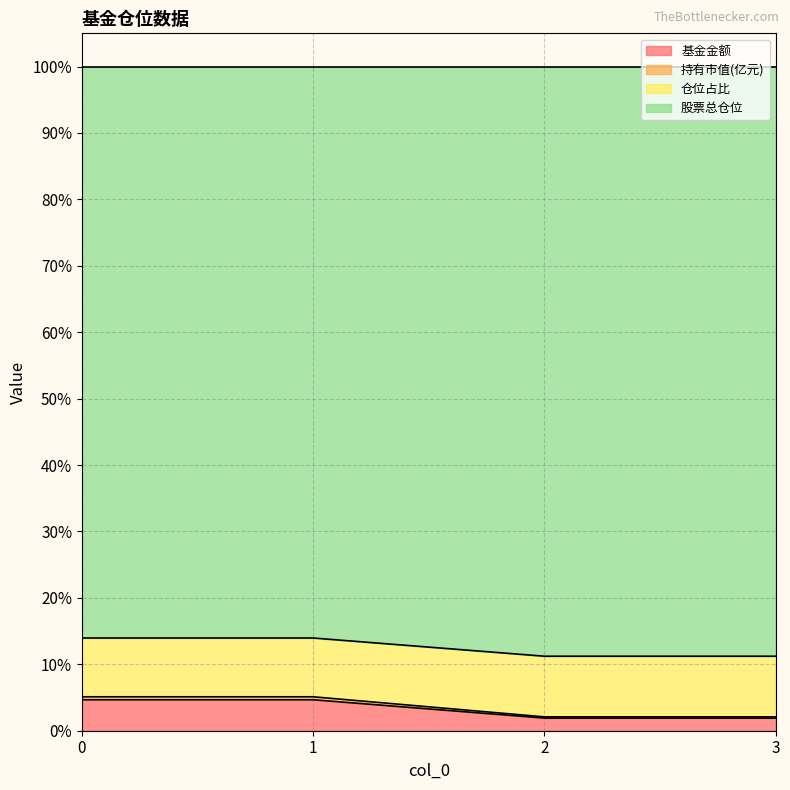

What is the highest value of the 基金金额 series?

4.7